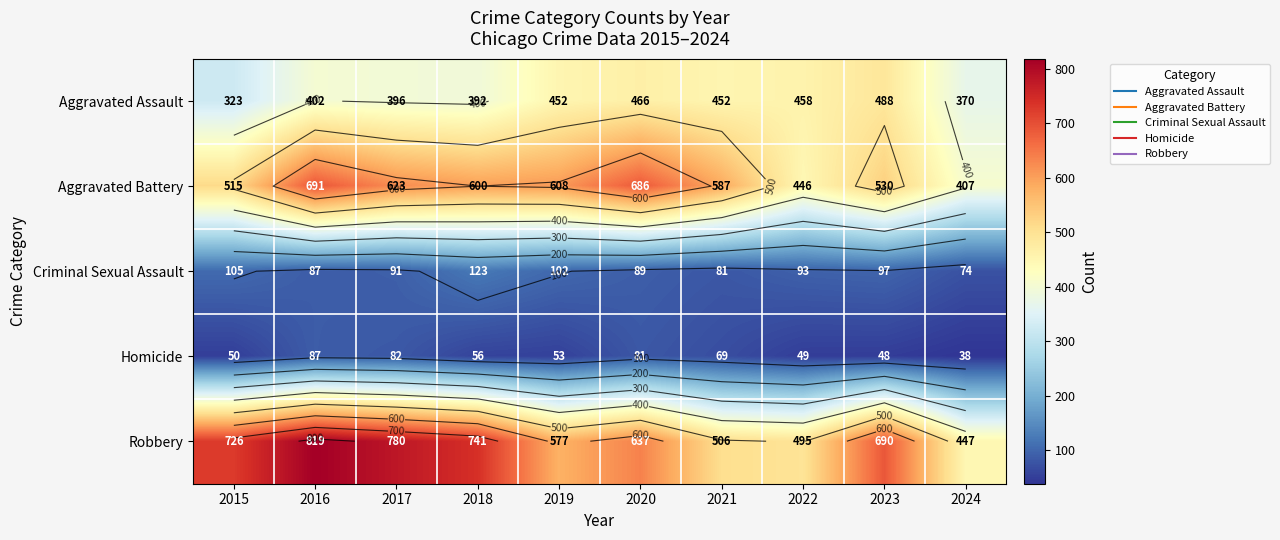

What is the sum of all Homicide values?

613